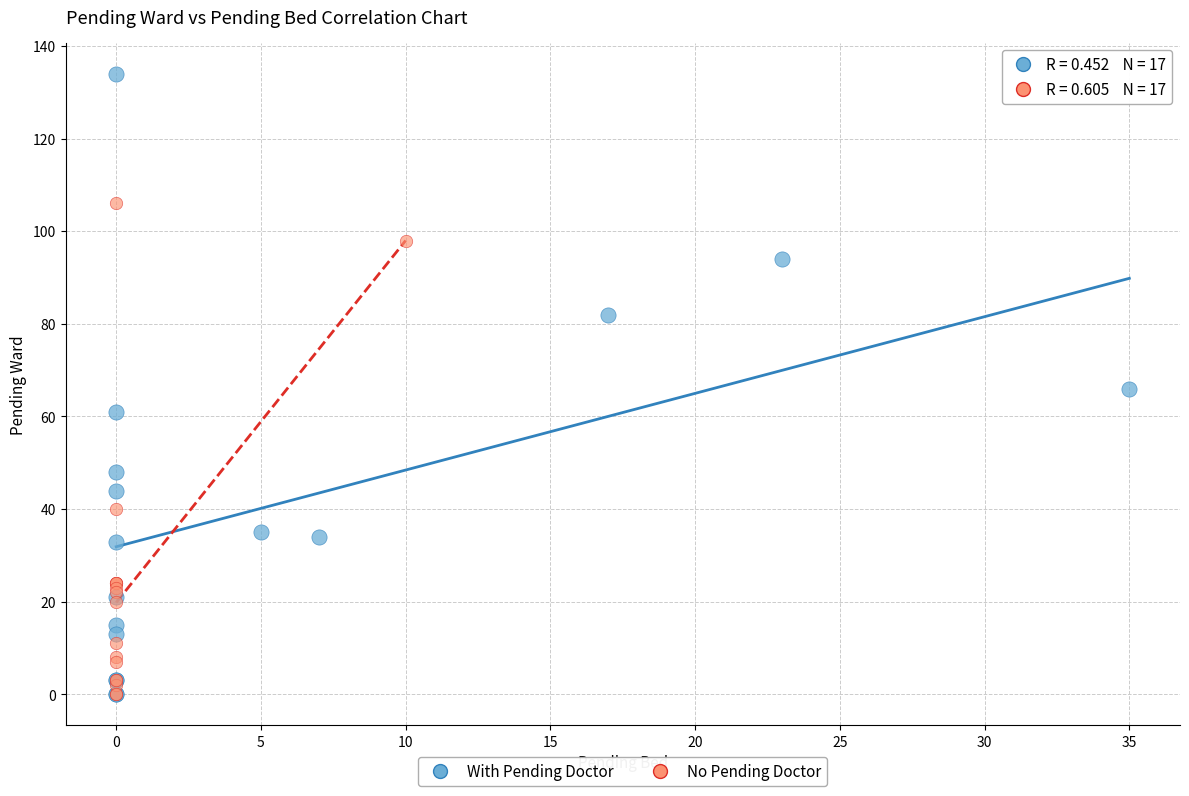

Which series contains the highest Y value?

With Pending Doctor